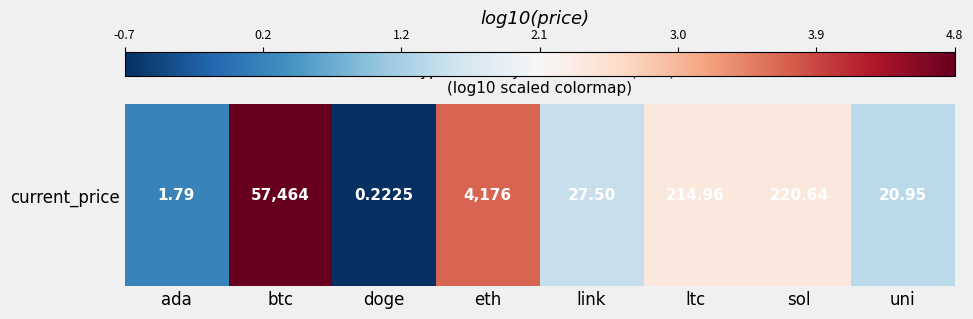

At which label does the data first exceed 2?

btc